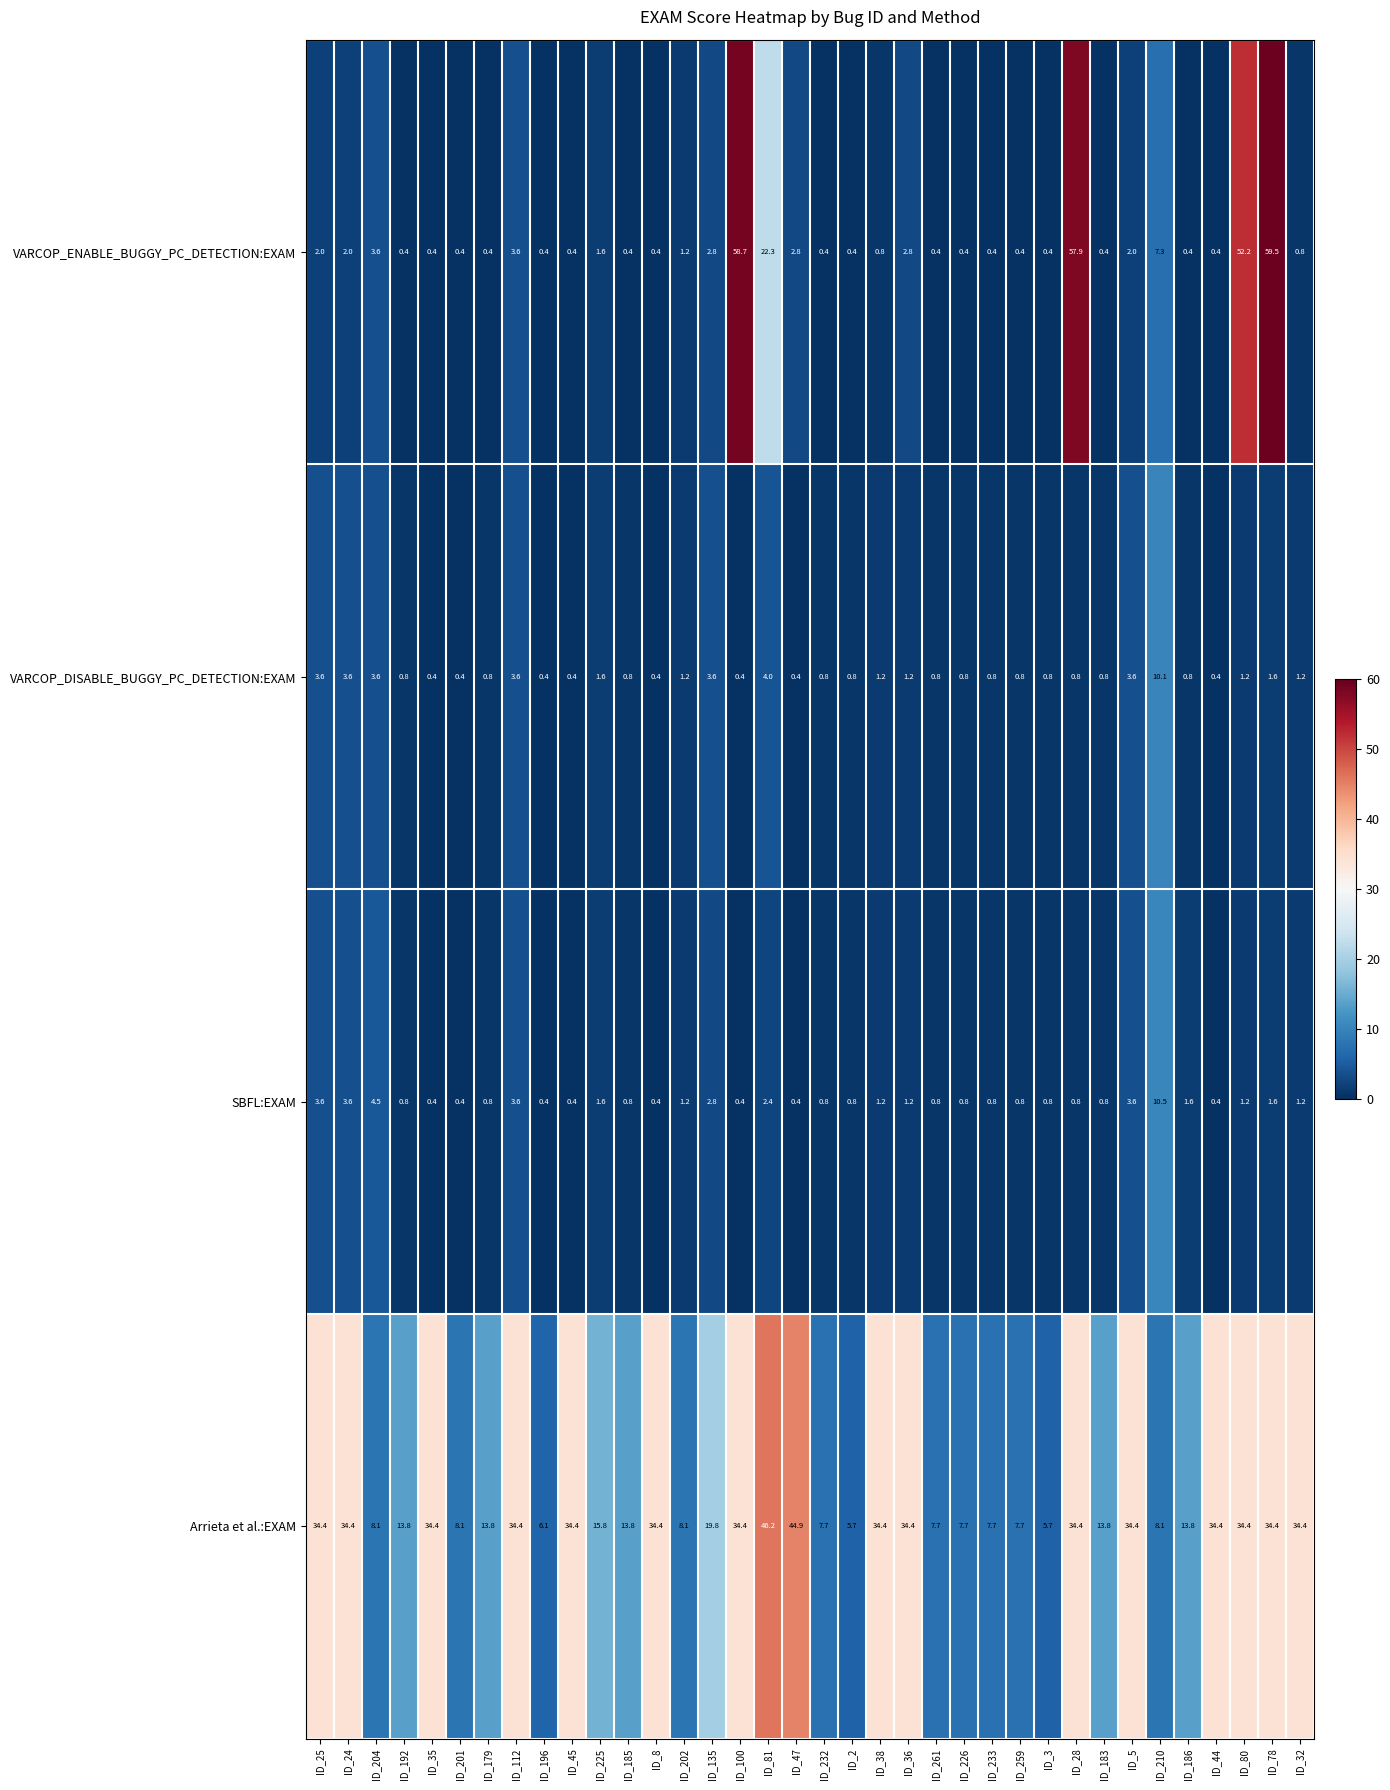

Is it true that VARCOP_ENABLE_BUGGY_PC_DETECTION:EXAM equals 0.2 at ID_192?

False